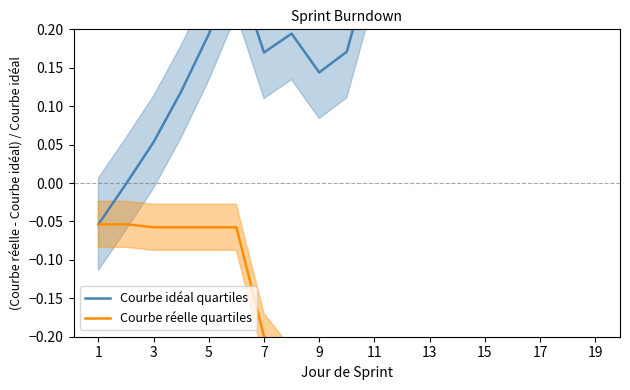

Which label corresponds to the largest value in the chart?

19